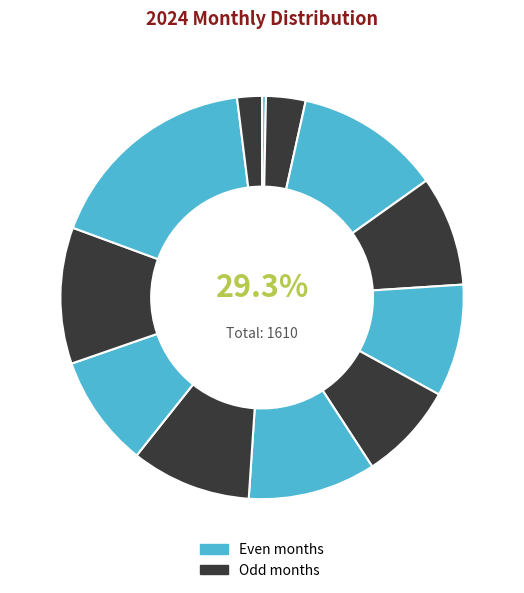

Rank the categories by value from highest to lowest.

11, 3, 10, 7, 8, 5, 9, 4, 6, 2, 12, 1